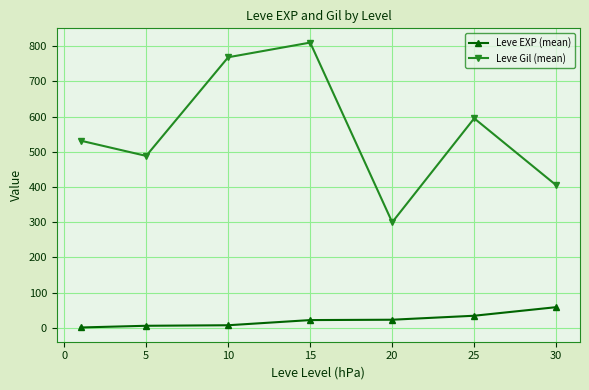

In Leve Gil (mean), how many points are lower than both neighbors (excluding endpoints)?

2